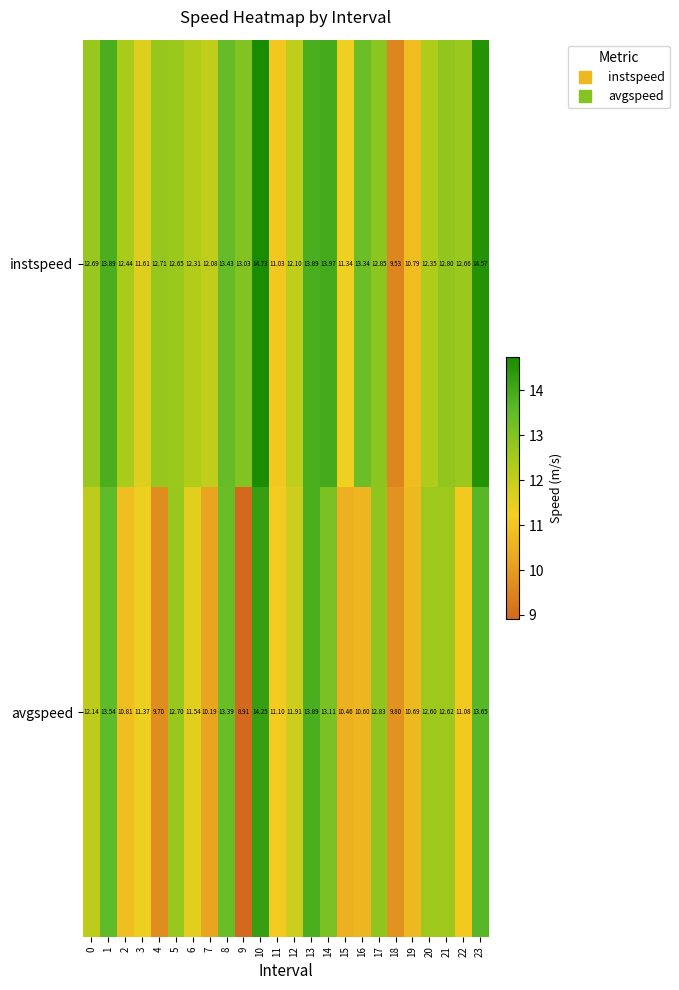

List the series in order of their overall mean, lowest first.

avgspeed, instspeed